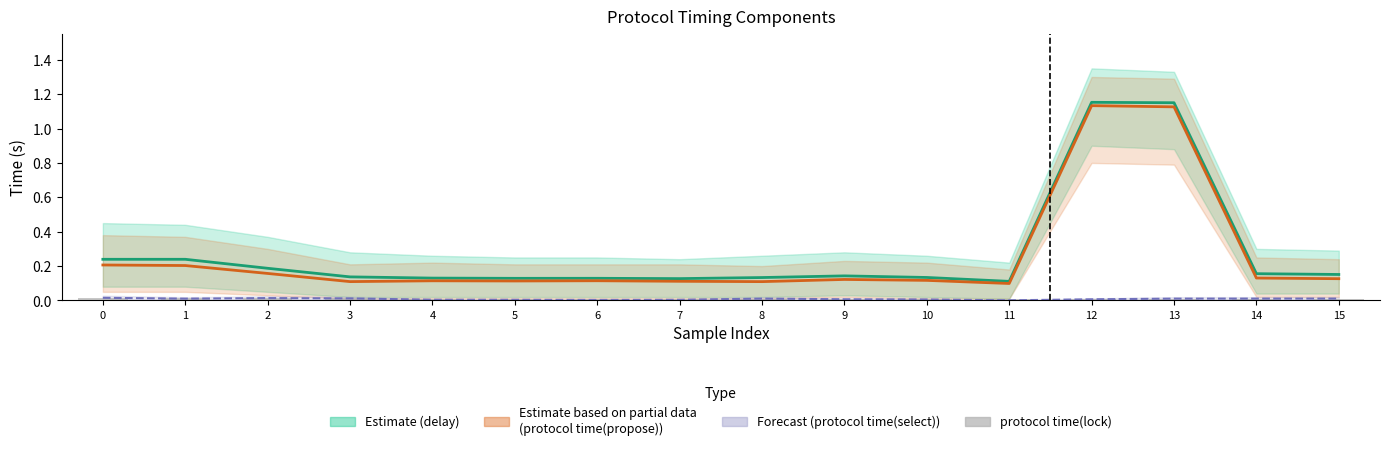

What is the sum of all protocol time(lock) values?

0.2